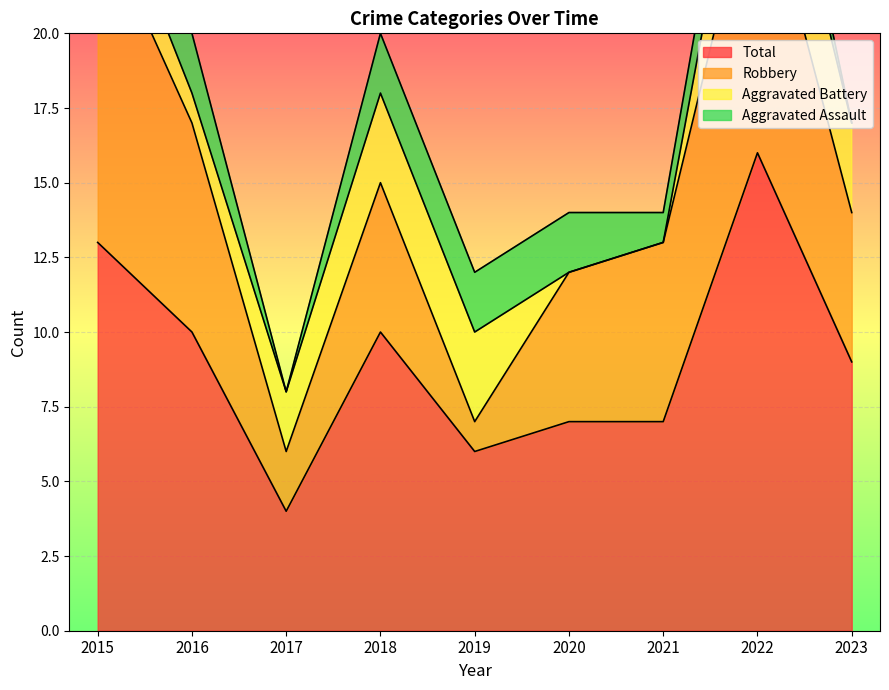

How many lines are shown in the chart?

4